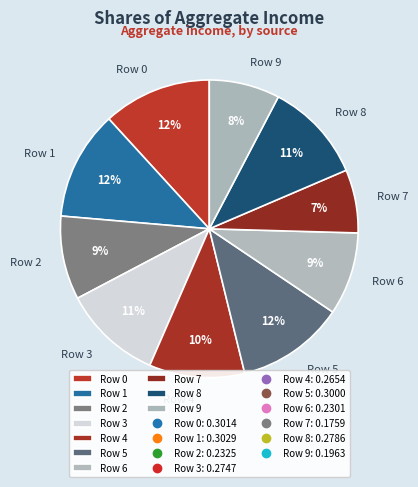

Combined, do Row 9 and Row 7 account for over 50%?

No